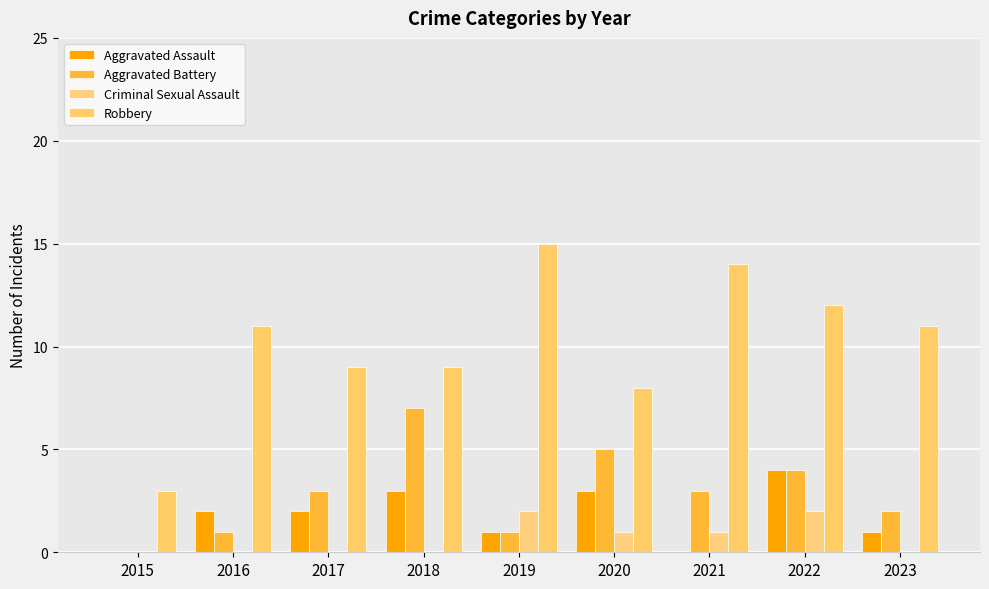

Are the bars horizontal?

No